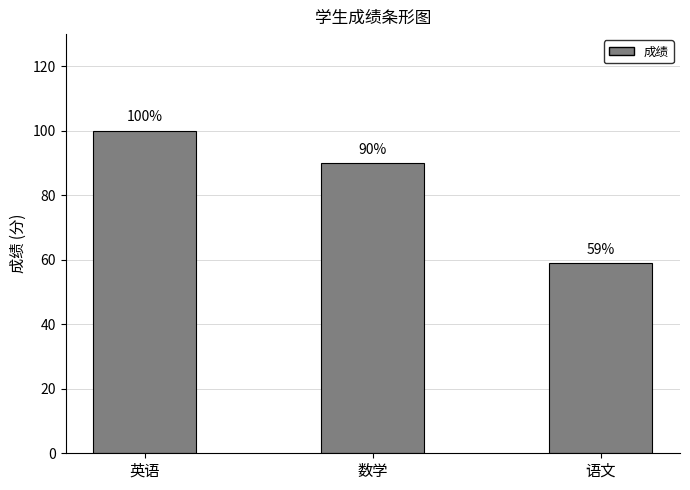

Rank the categories by value from lowest to highest.

语文, 数学, 英语